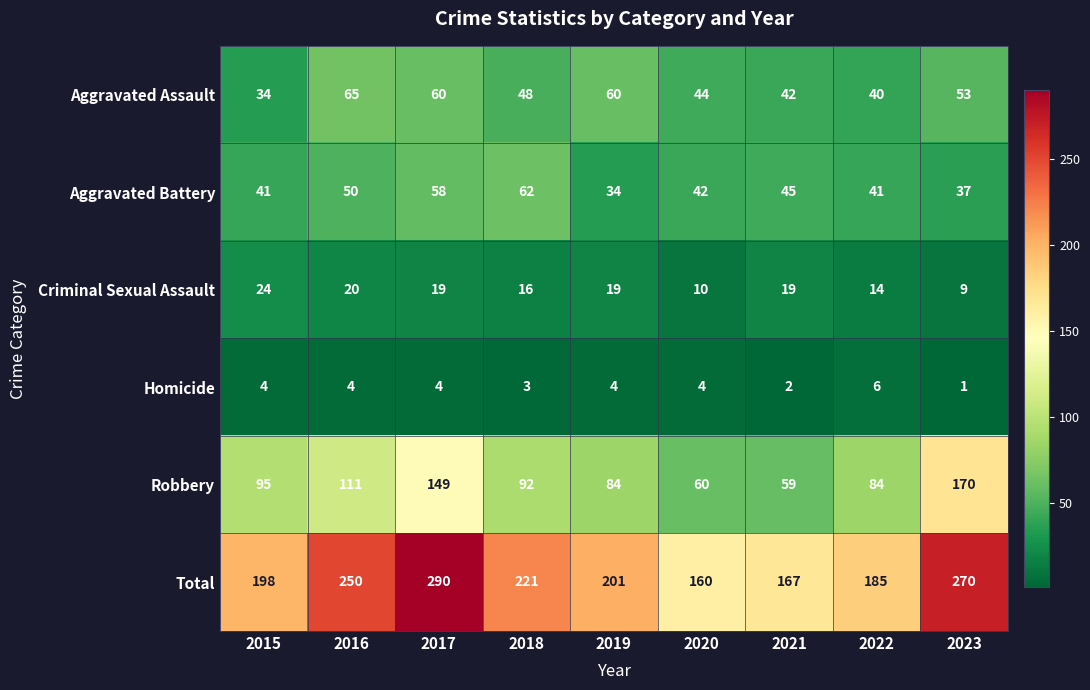

Which series has the largest total across all categories?

Total